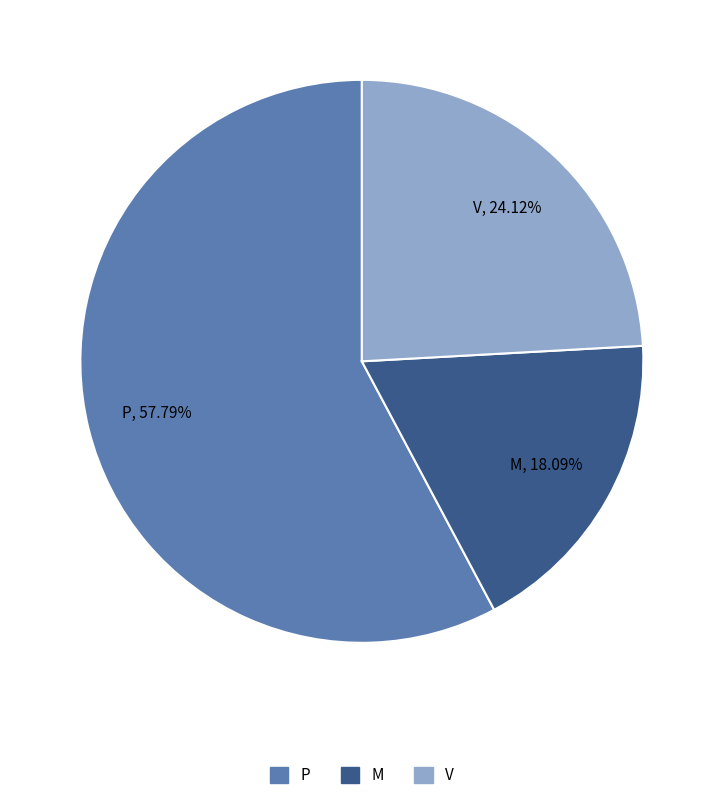

To the nearest percent, what is the combined percentage of P and V?

82%